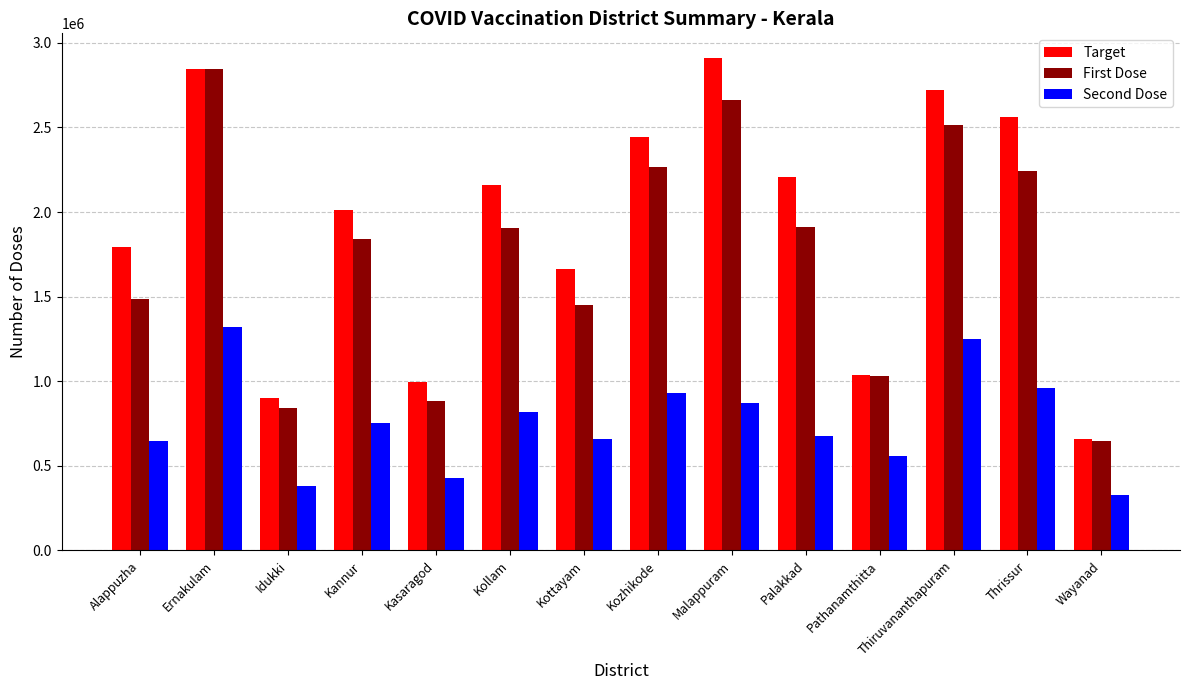

At which label does First Dose reach its peak?

Ernakulam